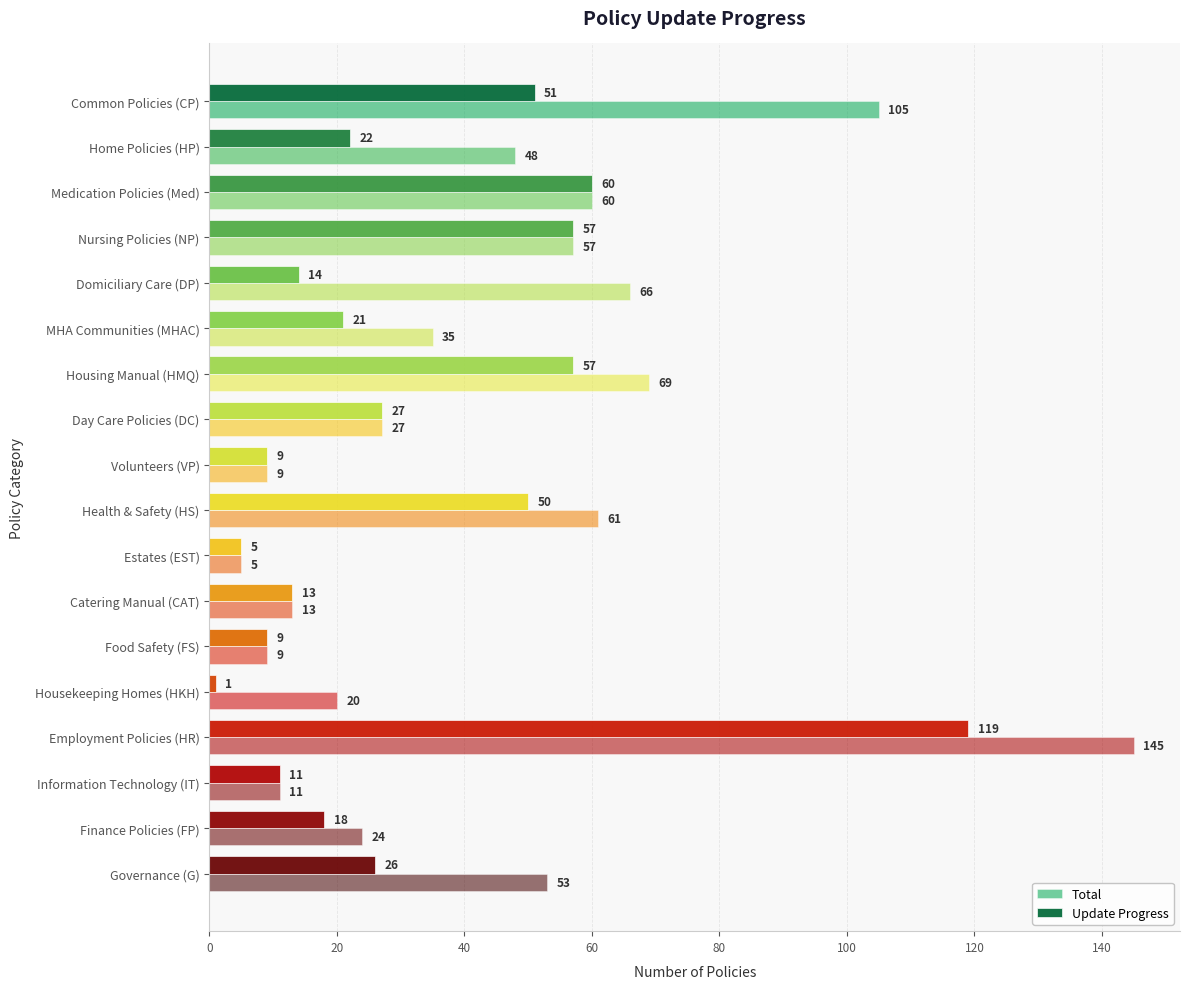

Rank the series by their maximum value, from highest to lowest.

Total, Update Progress